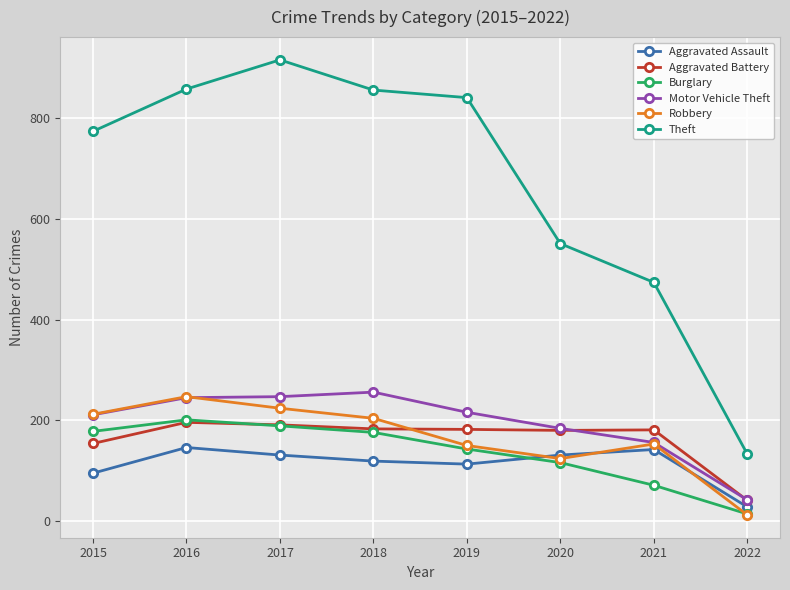

Which series has the widest spread of values?

Theft